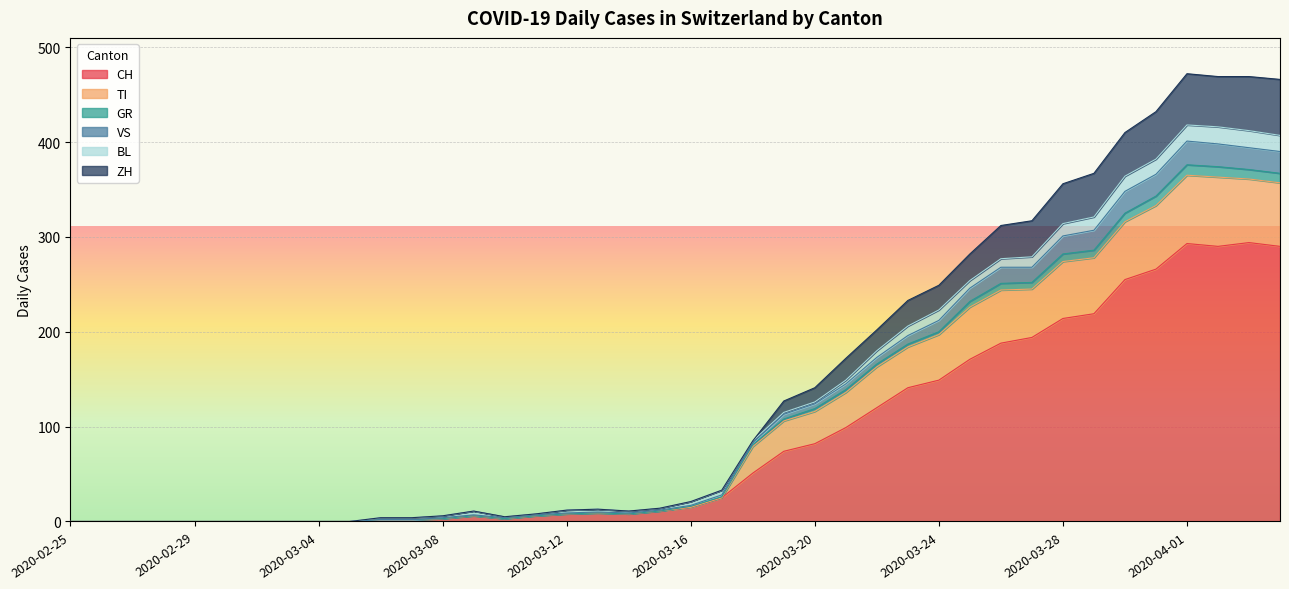

Does the chart display data point markers on the line(s)?

No